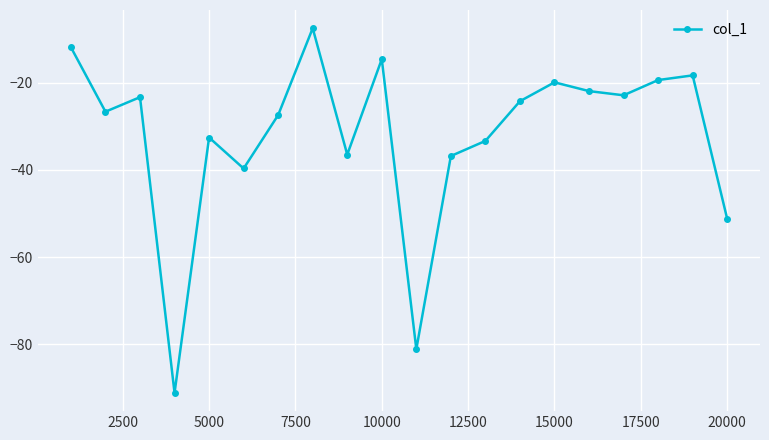

What is the greatest value displayed?

-7.5